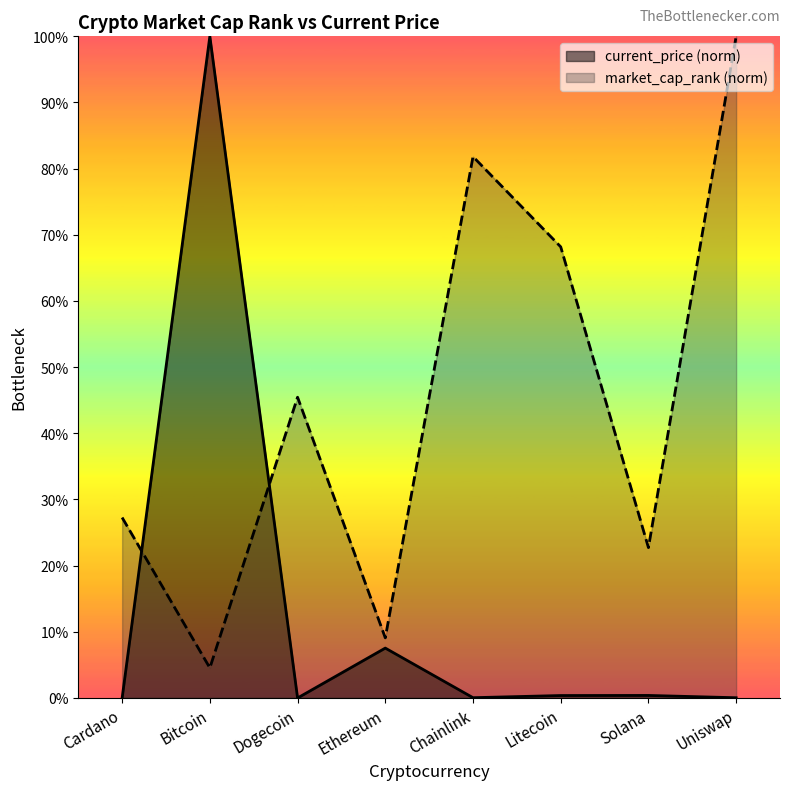

What are all the series names shown in the legend?

current_price (norm), market_cap_rank (norm)